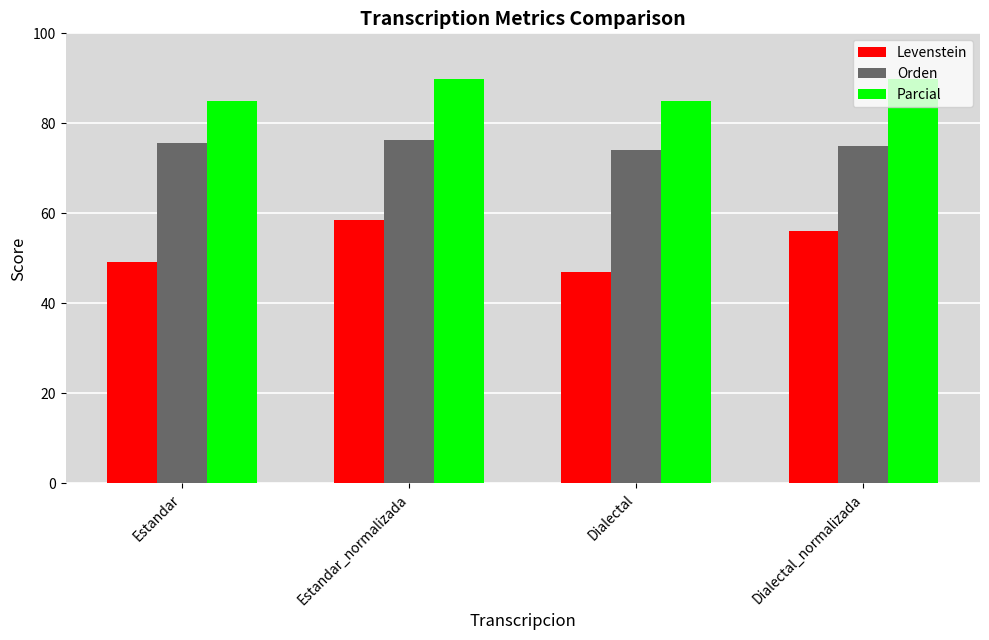

What is the value of the Parcial bar at the 2nd from the left?

89.7